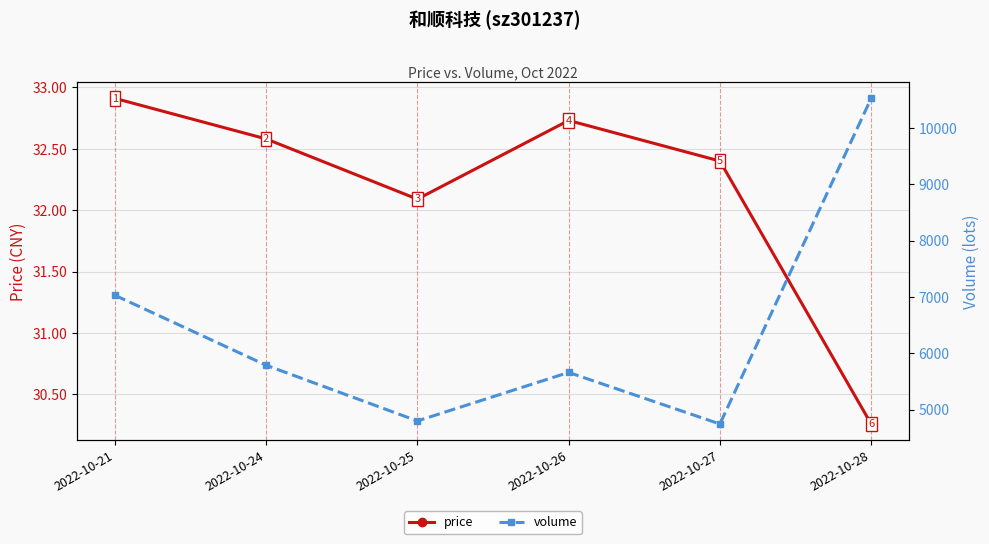

True or false: price has a value of 14.0 at 2022-10-21.

False